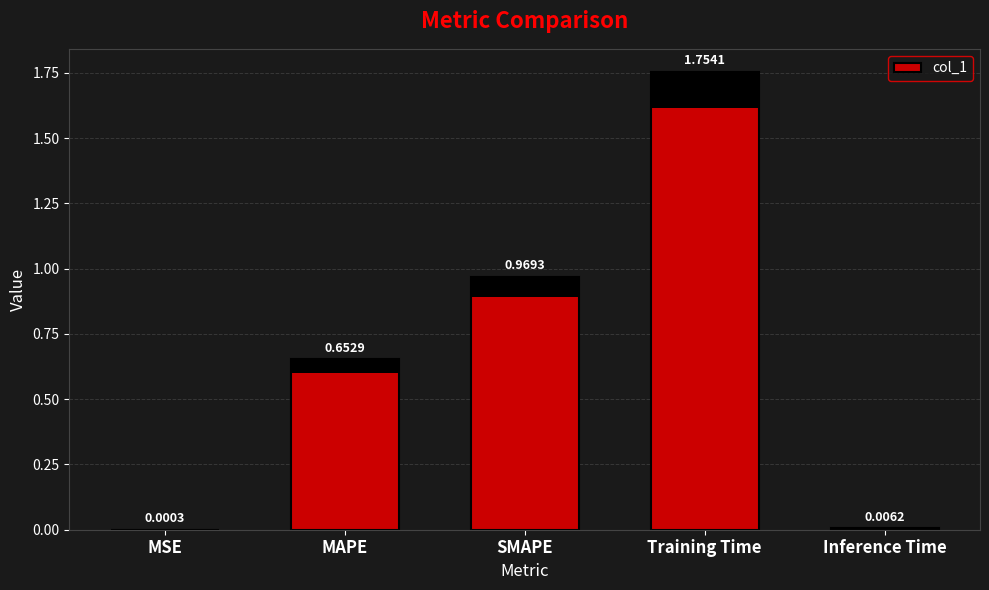

What position from the left is Training Time?

4